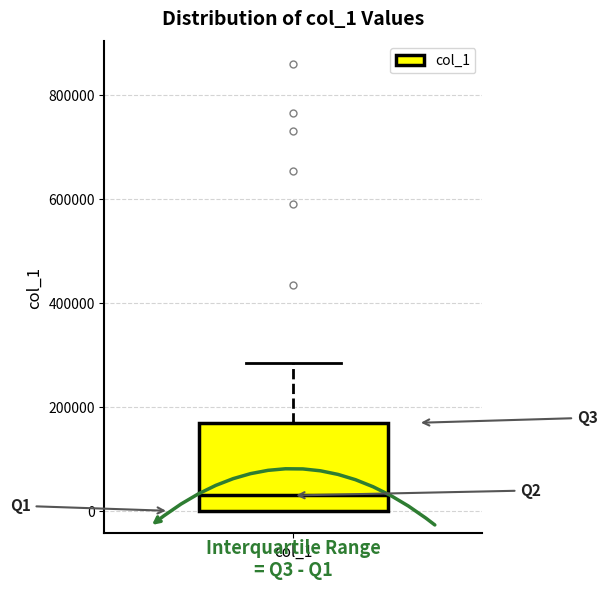

Transcribe this box plot: give where the median line is, the range the box spans, and where the two whiskers end, as read against the y-axis. The values are not printed on the chart, so give them approximately, as read against the axis.

median 20000, box 0 to 160000, whiskers 0 to 280000